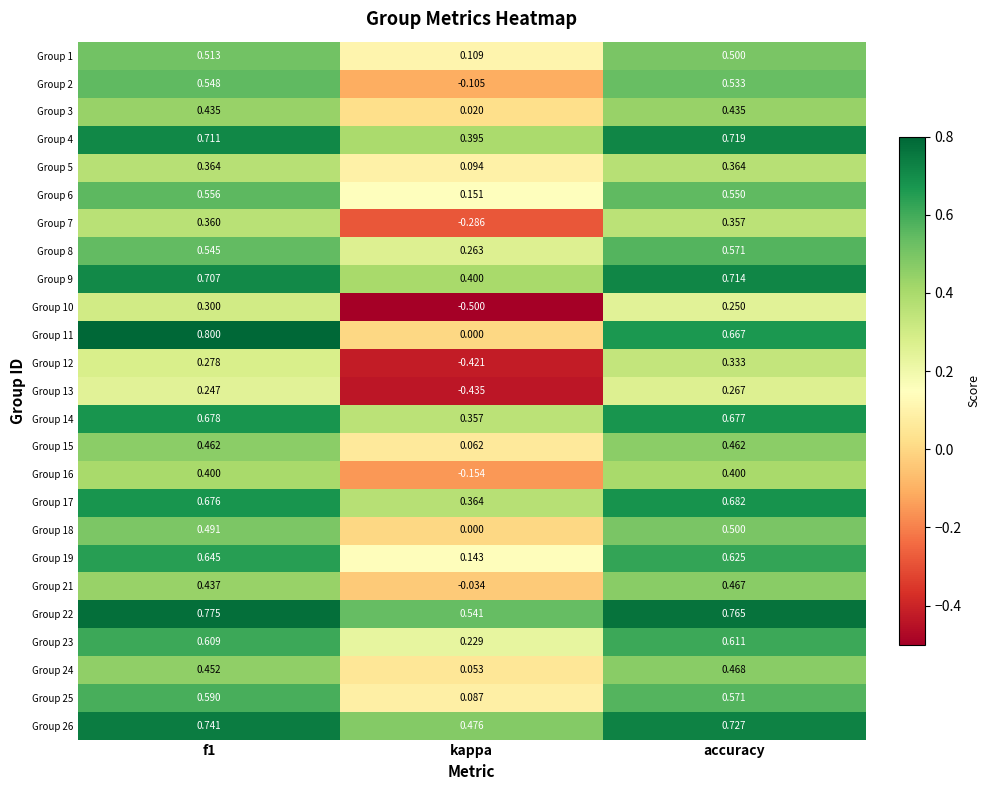

At which label is Group 9 closest to 0?

kappa